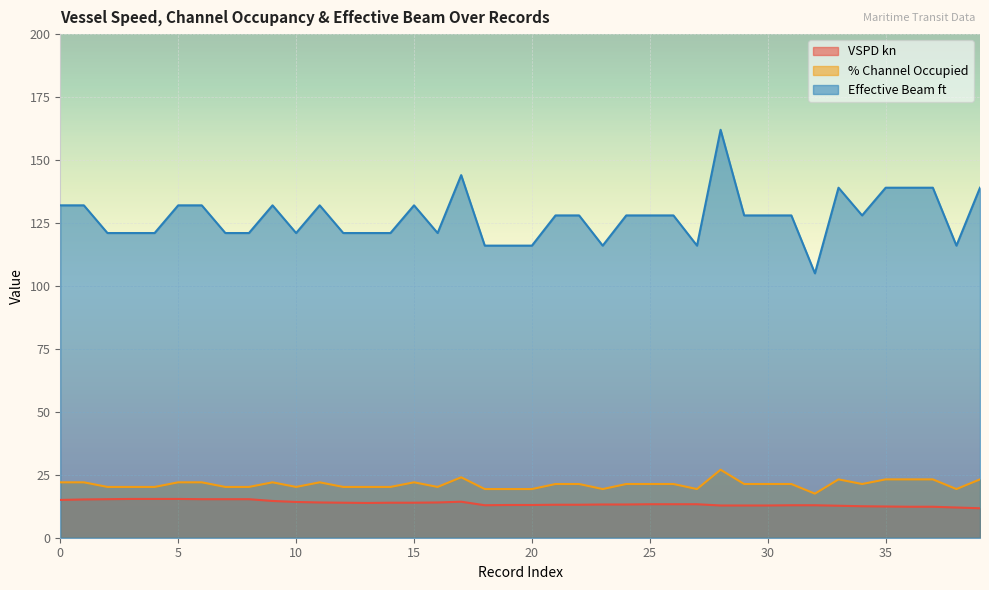

List the labels in order of Effective Beam ft value, largest first.

28, 17, 33, 35, 36, 37, 39, 0, 1, 5, 6, 9, 11, 15, 21, 22, 24, 25, 26, 29, 30, 31, 34, 2, 3, 4, 7, 8, 10, 12, 13, 14, 16, 18, 19, 20, 23, 27, 38, 32